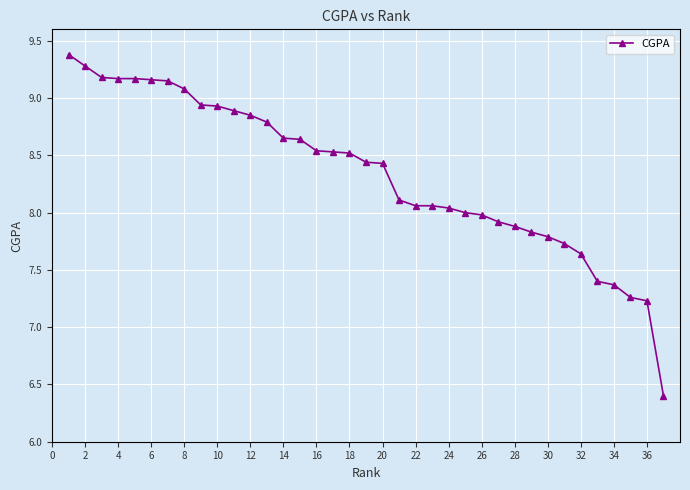

What is the average value?

8.3